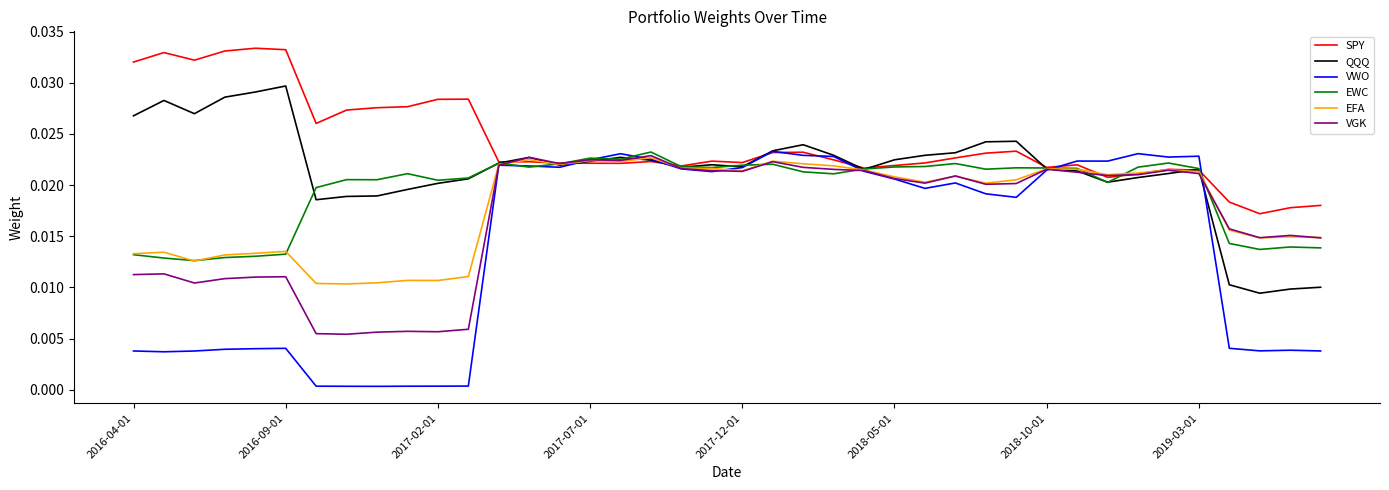

Count the SPY values in the range 0 to 1.

40